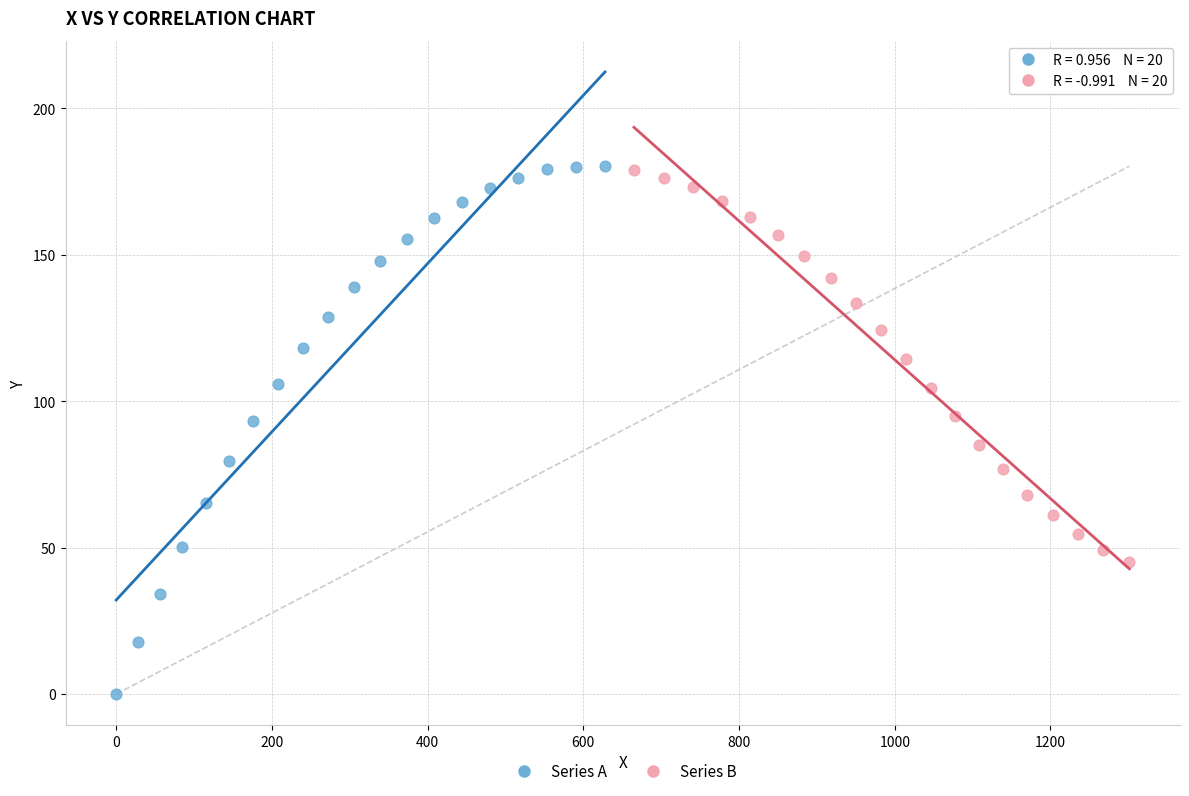

Which series reaches the minimum Y coordinate?

Series A